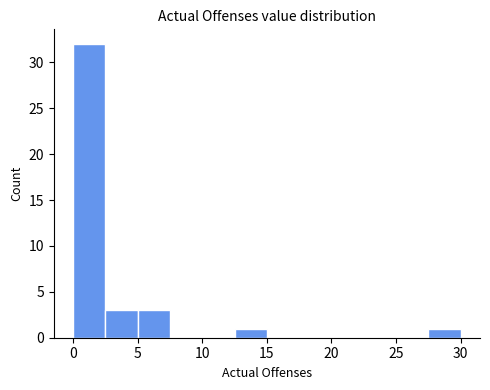

Reading left to right, transcribe this chart: for each bar, give the range it covers on the x-axis and its height. The values are not printed on the chart, so give them approximately, as read against the axis.

0.0 to 2.5: 32
2.5 to 5.0: 3
5.0 to 7.5: 3
7.5 to 10.0: 0
10.0 to 12.5: 0
12.5 to 15.0: 1
15.0 to 17.5: 0
17.5 to 20.0: 0
20.0 to 22.5: 0
22.5 to 25.0: 0
25.0 to 27.5: 0
27.5 to 30.0: 1